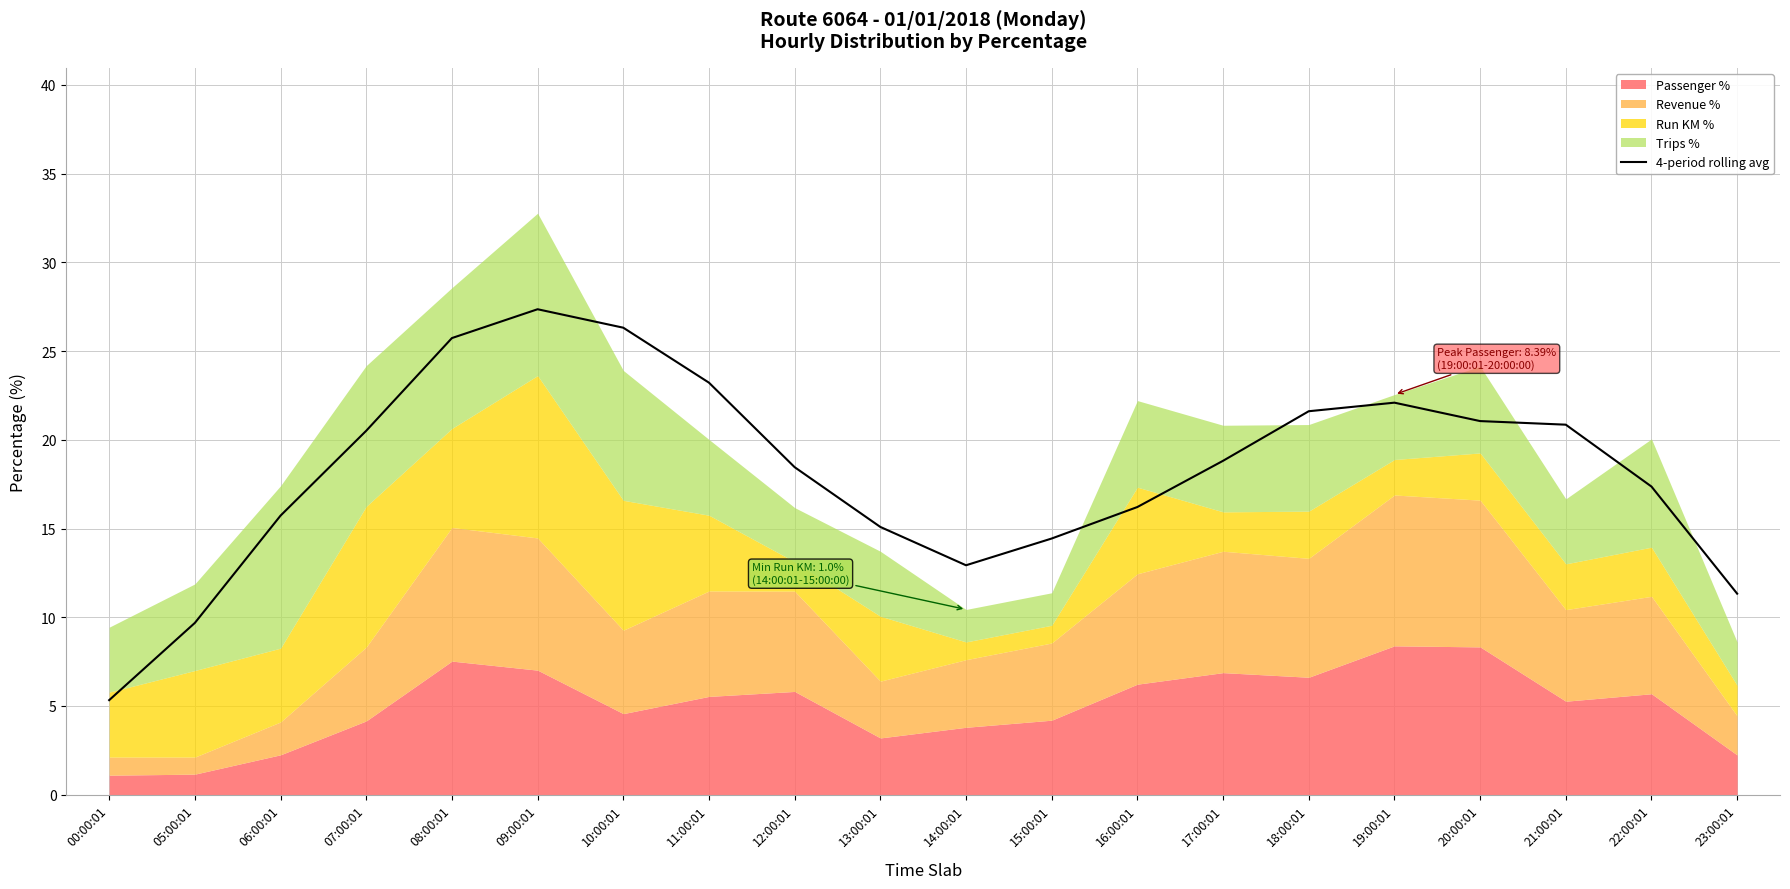

The value at 10:00:01 is 43.0. True or false?

False